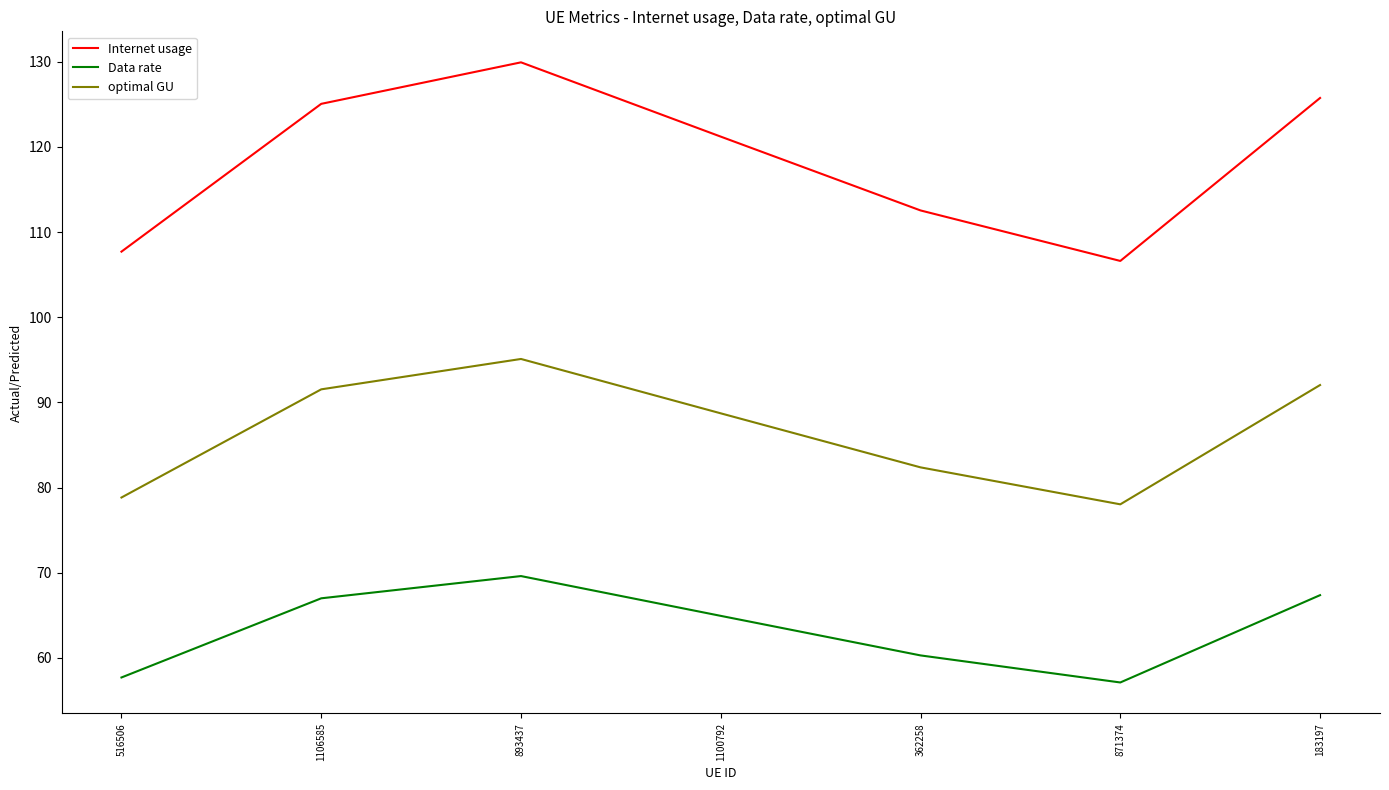

What is the difference between the maximum and minimum values in the Internet usage series?

23.3